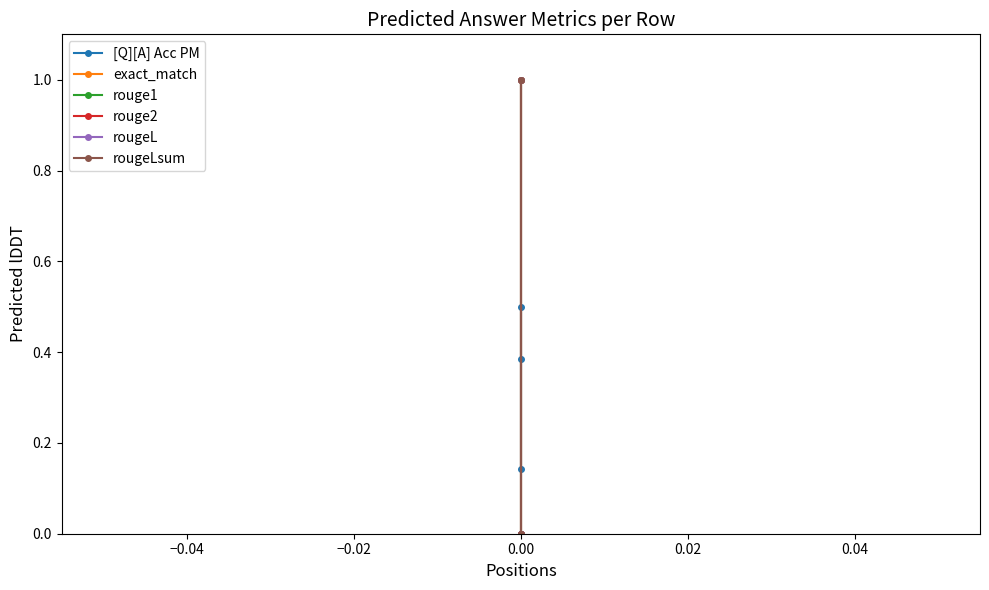

Count the exact_match values in the range 0 to 1.

3